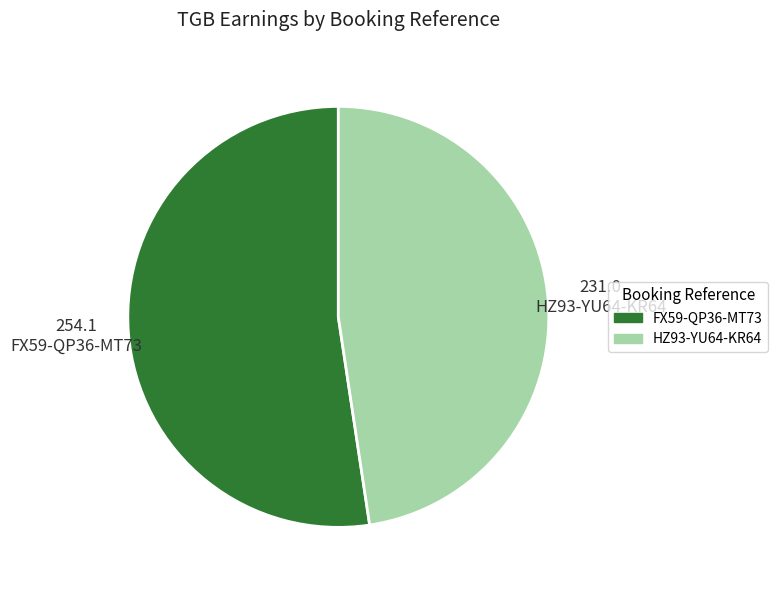

Do FX59-QP36-MT73 and HZ93-YU64-KR64 together represent more than half of the pie?

Yes